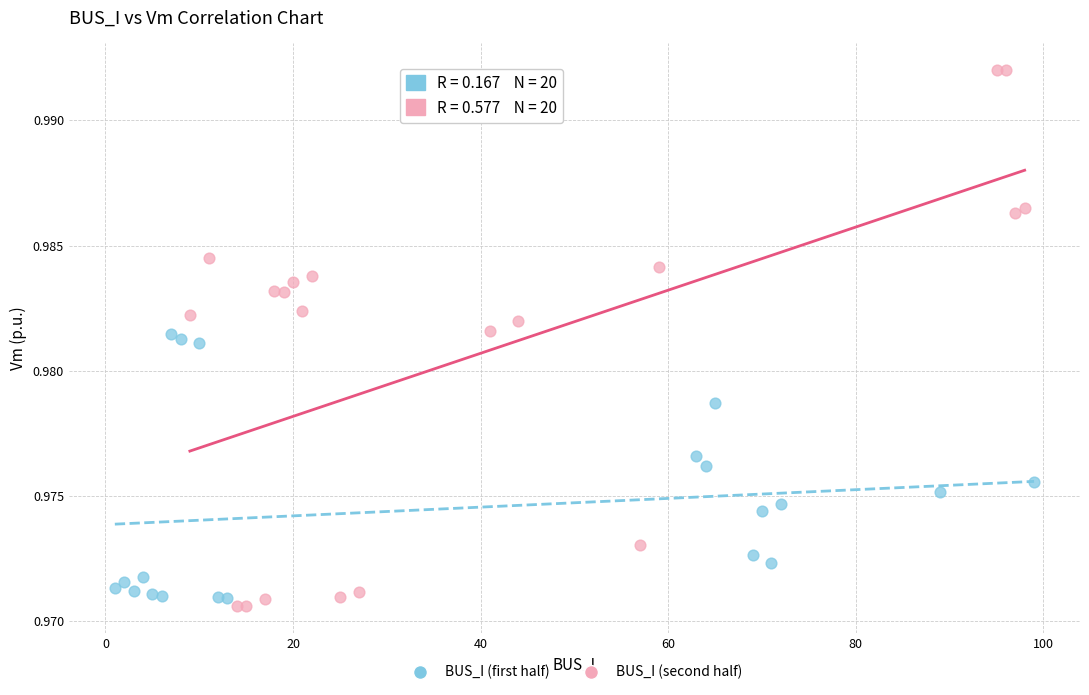

Which series contains the lowest Y value?

BUS_I (second half)